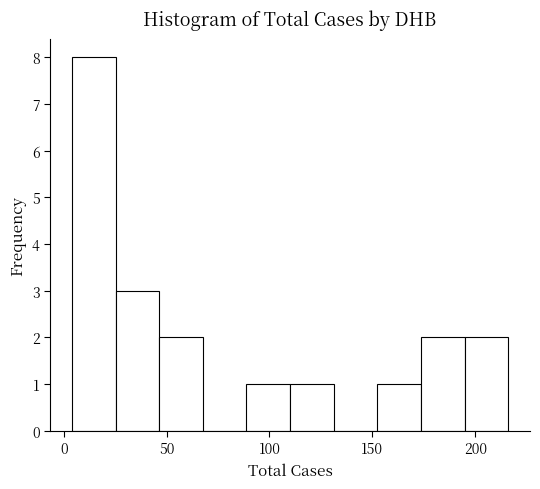

Reading left to right, transcribe this chart: for each bar, give the range it covers on the x-axis and its height. Neither the bar edges nor the heights are printed on the chart, so give them approximately, as read against the axes.

5 to 25: 8
25 to 45: 3
45 to 70: 2
70 to 90: 0
90 to 110: 1
110 to 130: 1
130 to 150: 0
150 to 175: 1
175 to 195: 2
195 to 215: 2